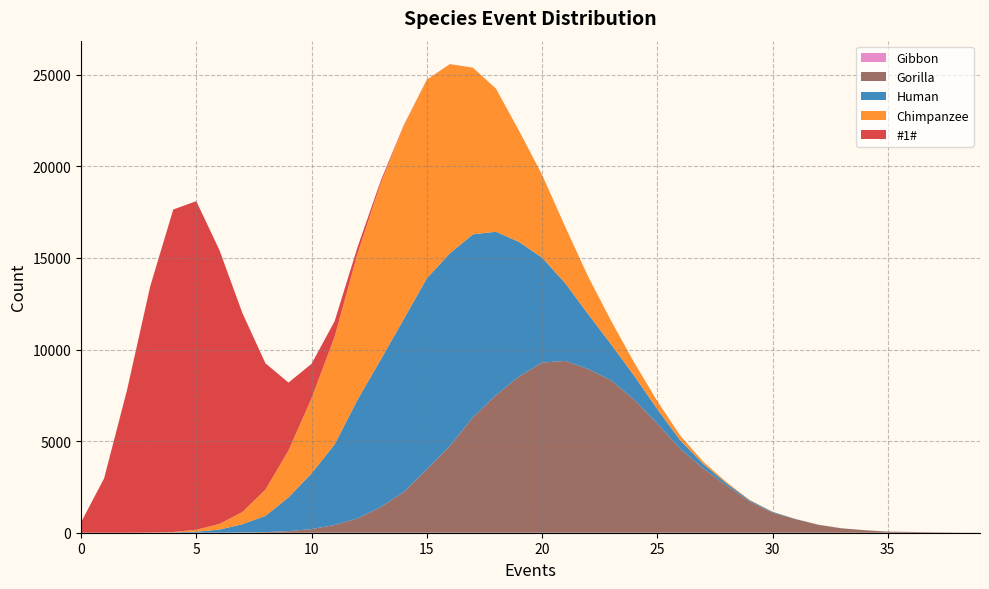

Reading left to right, transcribe all the data shown in this chart.

Gibbon: 0	0	0	0	0	0	0	0	0	0	0	0	0	0	0	0	0	0	0	0	0	0	0	0	0	0	0	0	0	0	0	0	0	0	0	0	0	0	0	0
Gorilla: 0	0	0	0	0	4	6	14	33	87	198	423	781	1403	2223	3457	4738	6296	7505	8525	9287	9380	8939	8315	7264	5961	4575	3507	2580	1704	1099	738	430	239	137	60	43	25	10	4
Human: 0	0	0	5	16	52	163	450	886	1842	3040	4395	6490	8046	9432	10430	10510	9993	8925	7349	5732	4253	2993	1962	1299	786	460	239	123	68	40	10	5	2	2	1	0	0	1	0
Chimpanzee: 0	0	0	6	22	106	308	666	1437	2560	4101	5875	7991	9629	10557	10833	10331	9098	7815	6075	4526	3087	2056	1282	720	439	259	123	60	24	9	3	1	1	0	0	0	0	0	0
#1#: 568	2963	7812	13431	17605	17939	14965	10865	6894	3706	1881	851	345	130	32	9	3	1	0	0	0	0	0	0	0	0	0	0	0	0	0	0	0	0	0	0	0	0	0	0